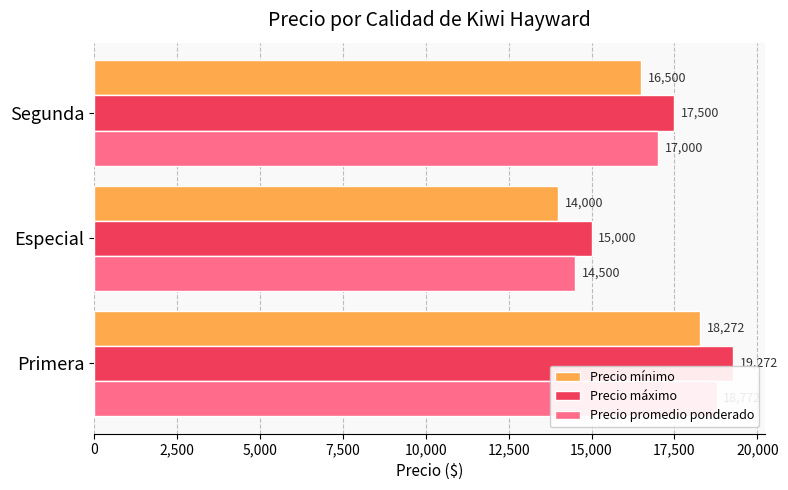

Reading right to left, list all the values displayed in this chart.

Precio mínimo: 16500	14000	18272
Precio máximo: 17500	15000	19272
Precio promedio ponderado: 17000	14500	18772